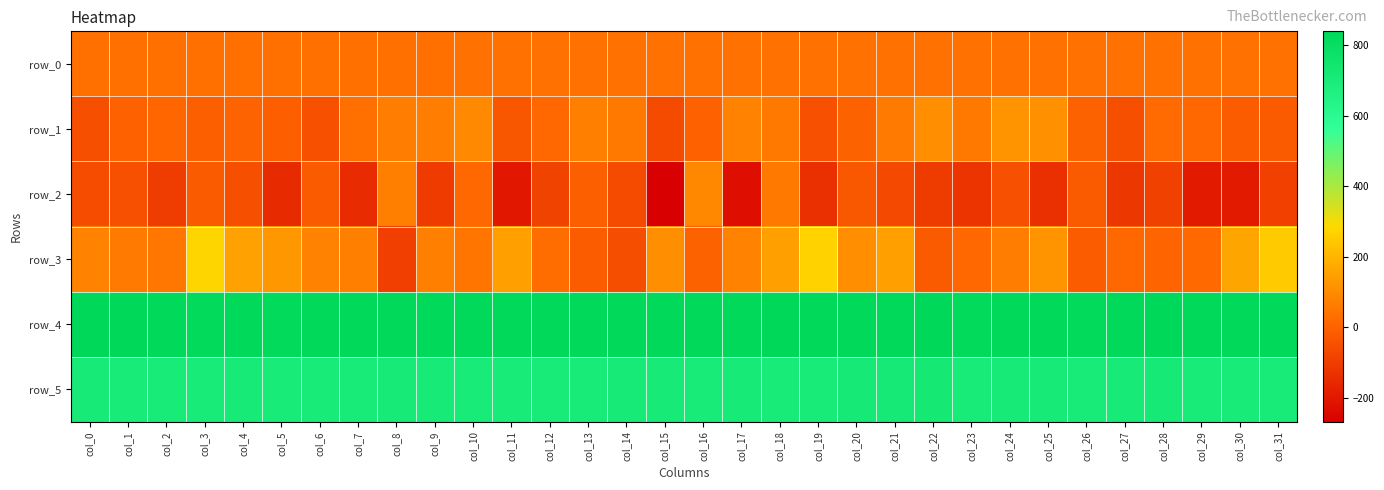

Between col_10 and col_12, which series saw the biggest shift?

row_2